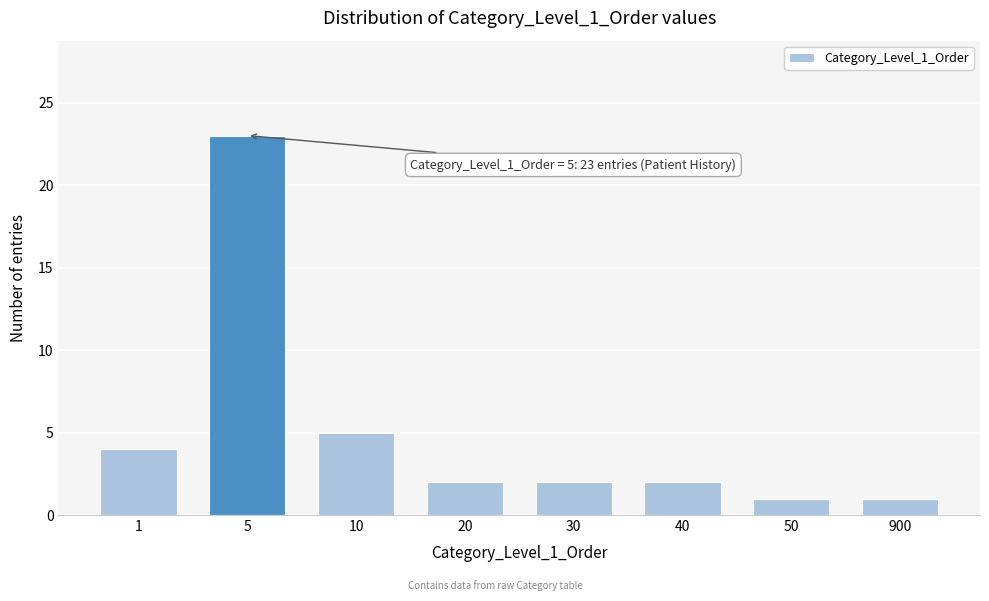

Reading right to left, extract all data points from this chart.

900=1	50=1	40=2	30=2	20=2	10=5	5=23	1=4